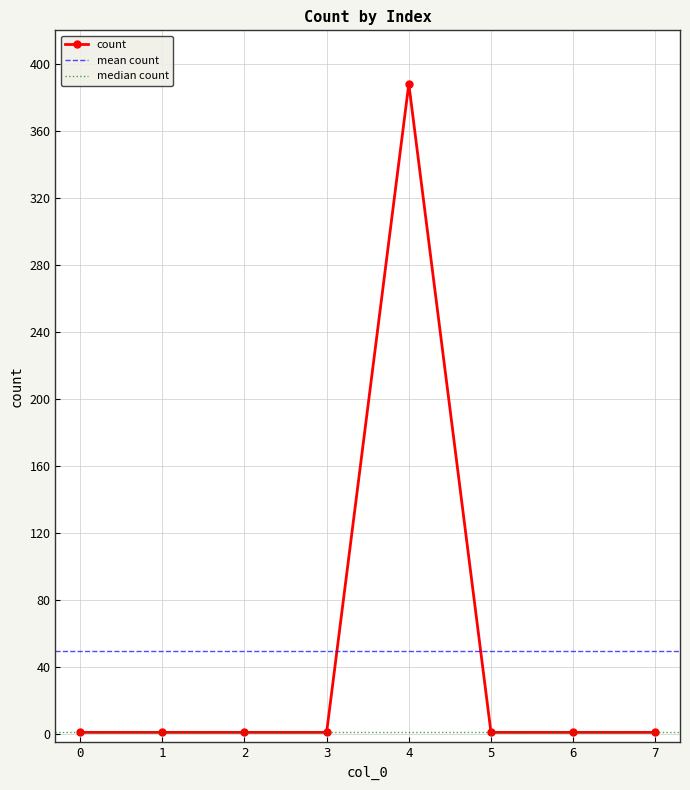

The chart shows a value of 1 at 3. True or false?

False